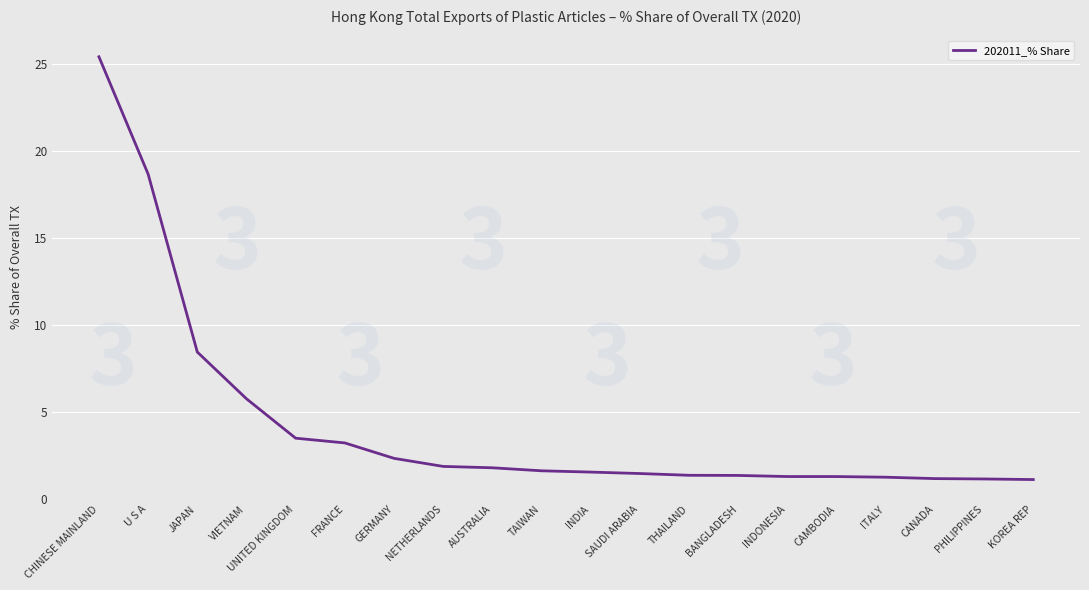

What is the change in value from UNITED KINGDOM to INDONESIA?

-2.2